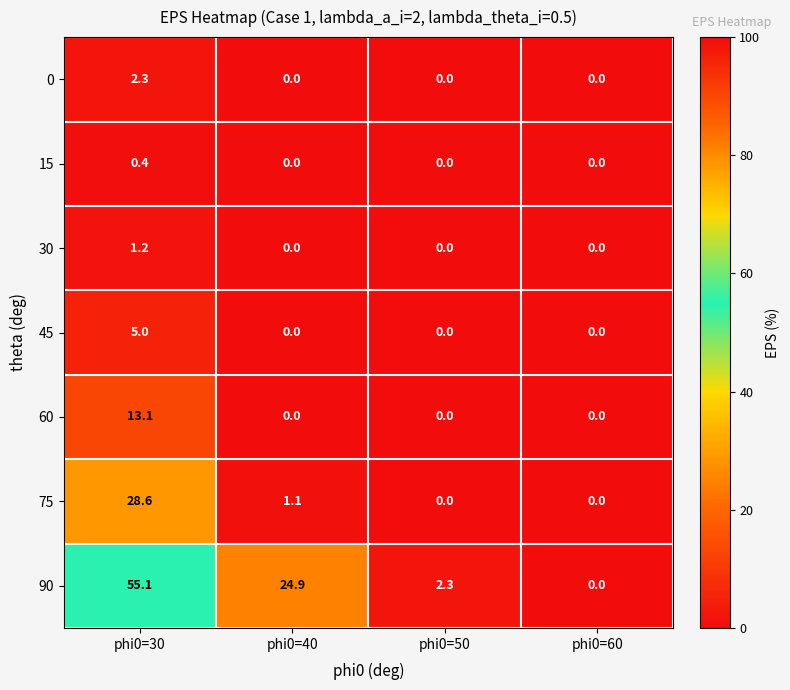

At how many categories does at least one series exceed 53?

1